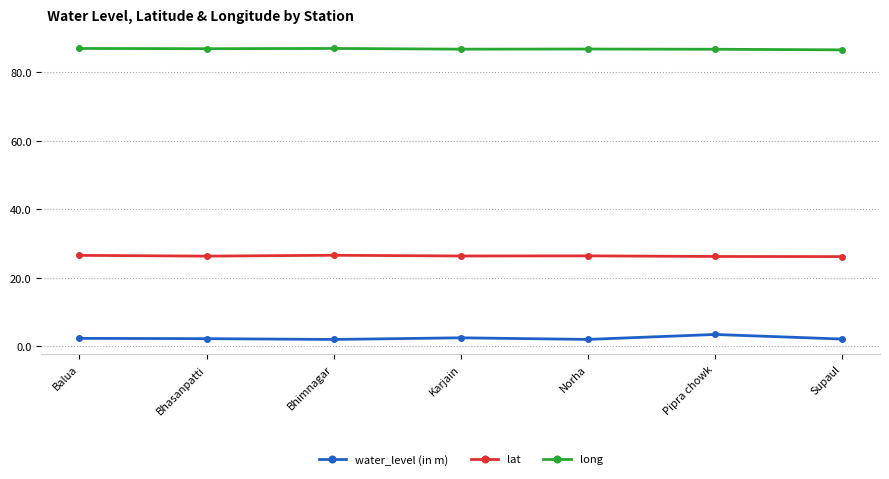

What is the difference between the highest and lowest values at Karjain?

84.5